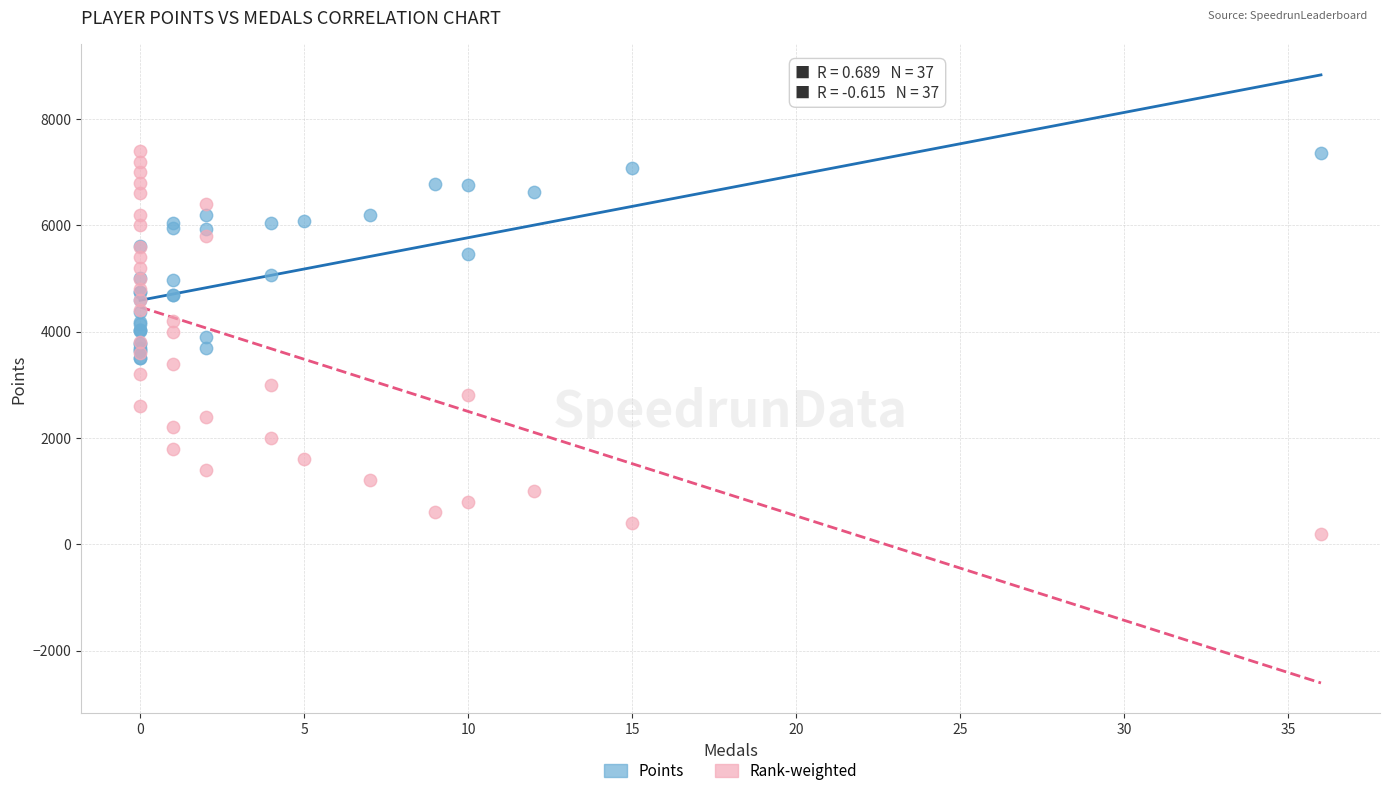

Which series has the widest spread of Y values?

Rank-weighted